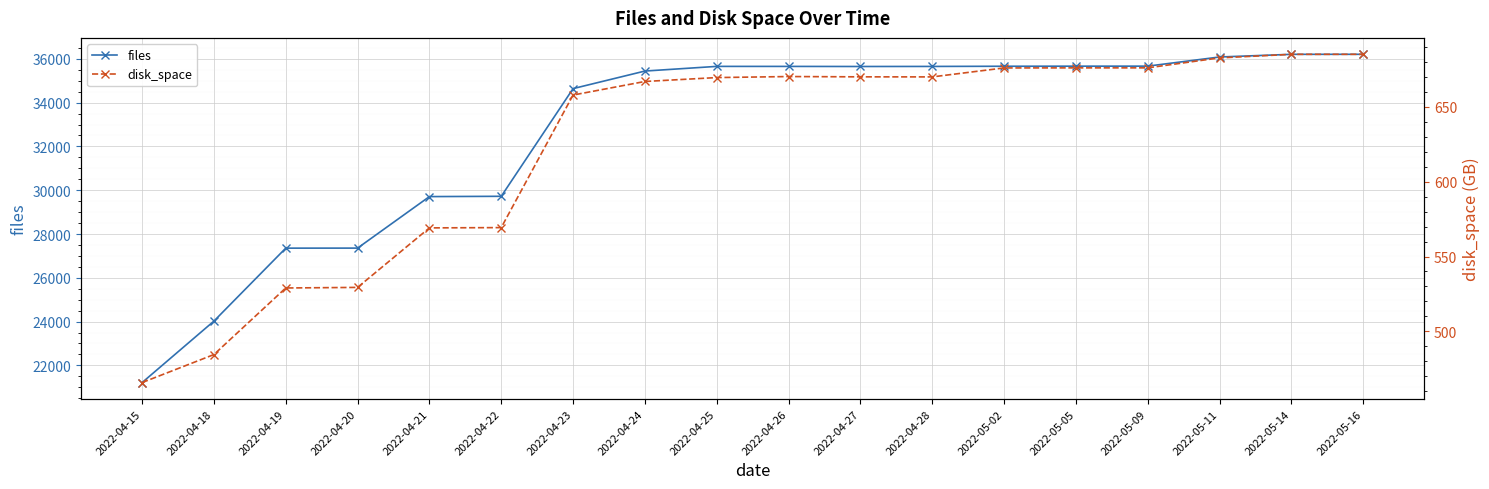

Rank the categories by files value from lowest to highest.

2022-04-15, 2022-04-18, 2022-04-19, 2022-04-20, 2022-04-21, 2022-04-22, 2022-04-23, 2022-04-24, 2022-04-27, 2022-04-28, 2022-04-26, 2022-04-25, 2022-05-02, 2022-05-05, 2022-05-09, 2022-05-11, 2022-05-14, 2022-05-16